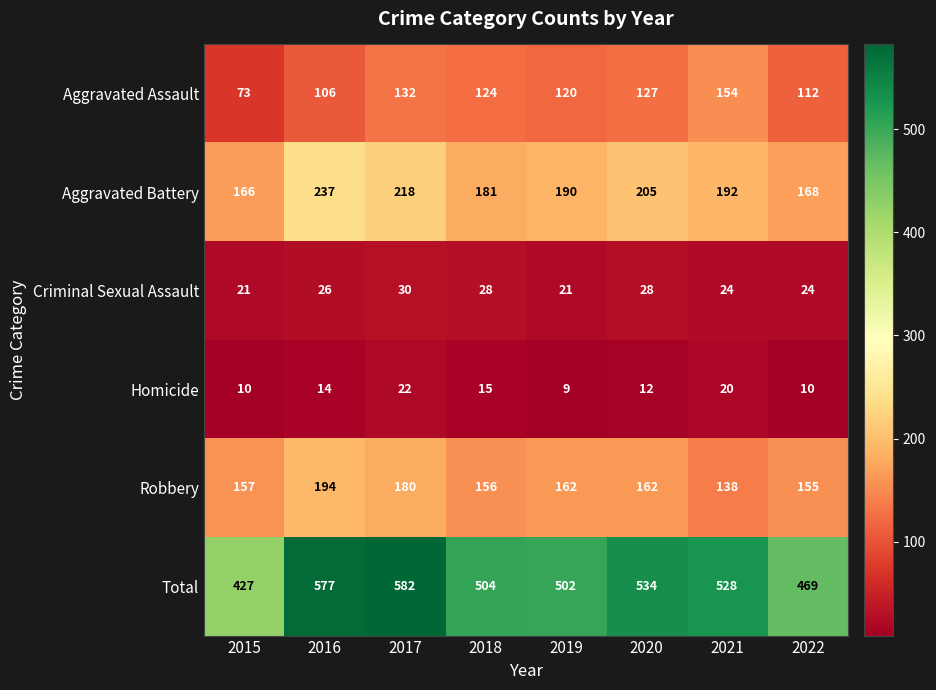

Which category has the highest value in the Homicide series?

2017